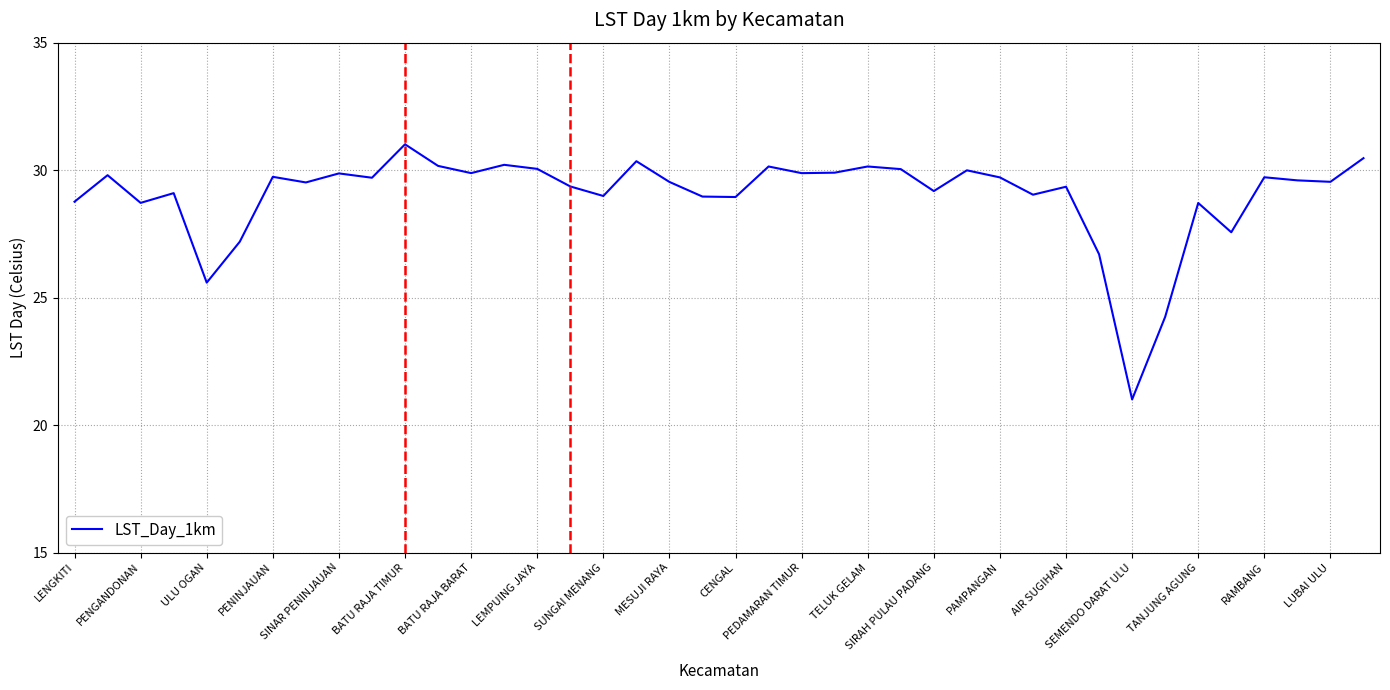

What is the smallest value displayed?

21.0